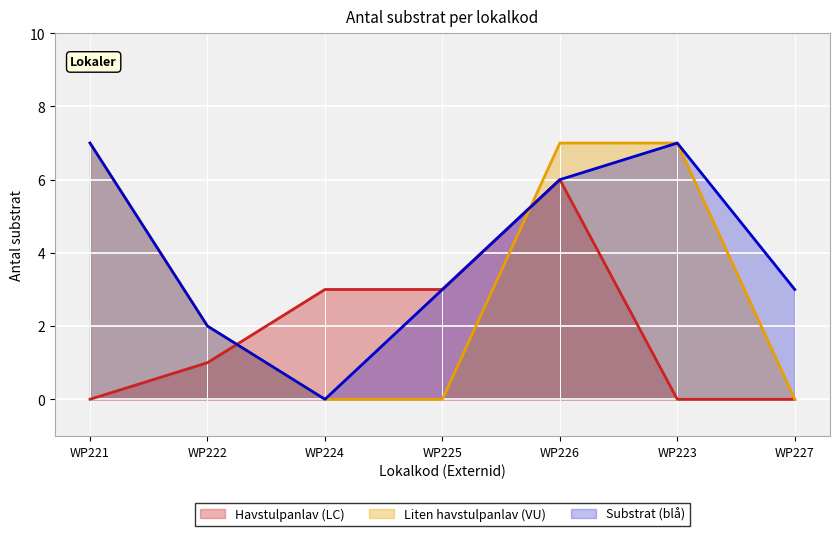

At which category is the sum across all series the highest?

WP226